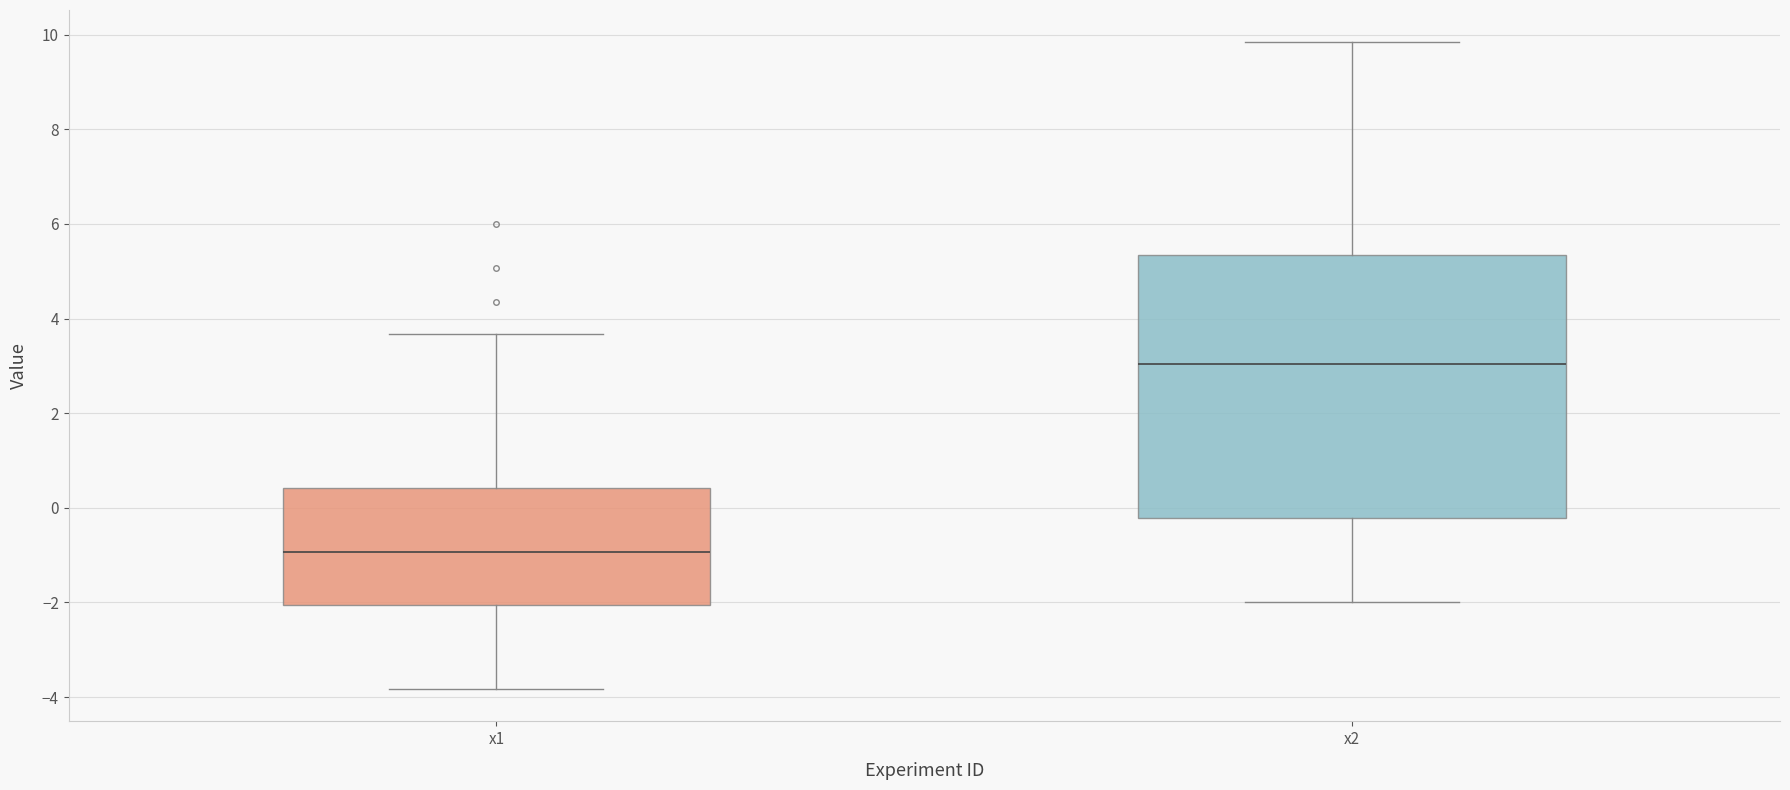

Where does the upper whisker of the box for x2 end on the y-axis? The values are not printed on the chart, so give them approximately, as read against the axis.

9.8